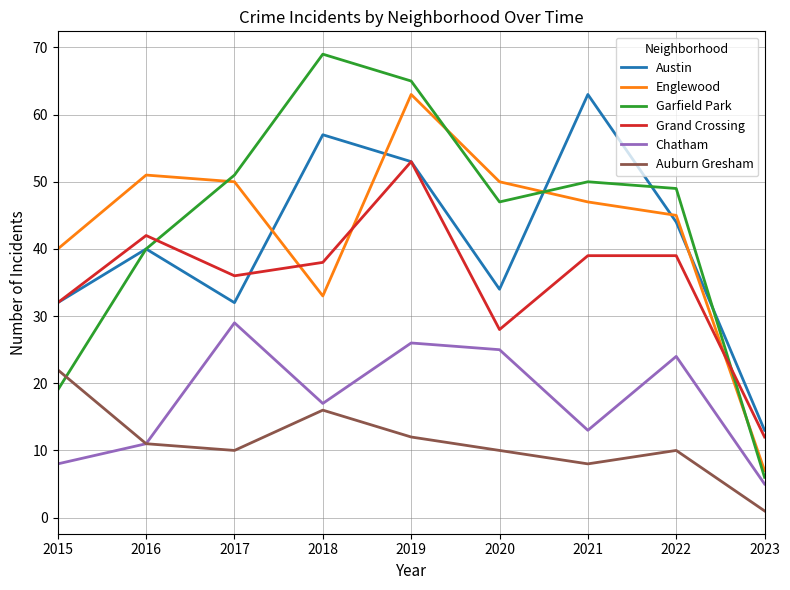

Is this an area chart (filled region under the line)?

No